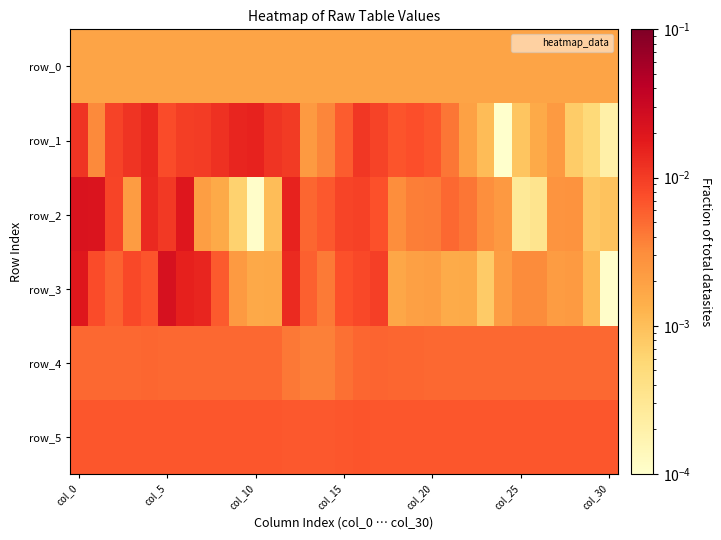

At which label does row_4 reach its peak?

17